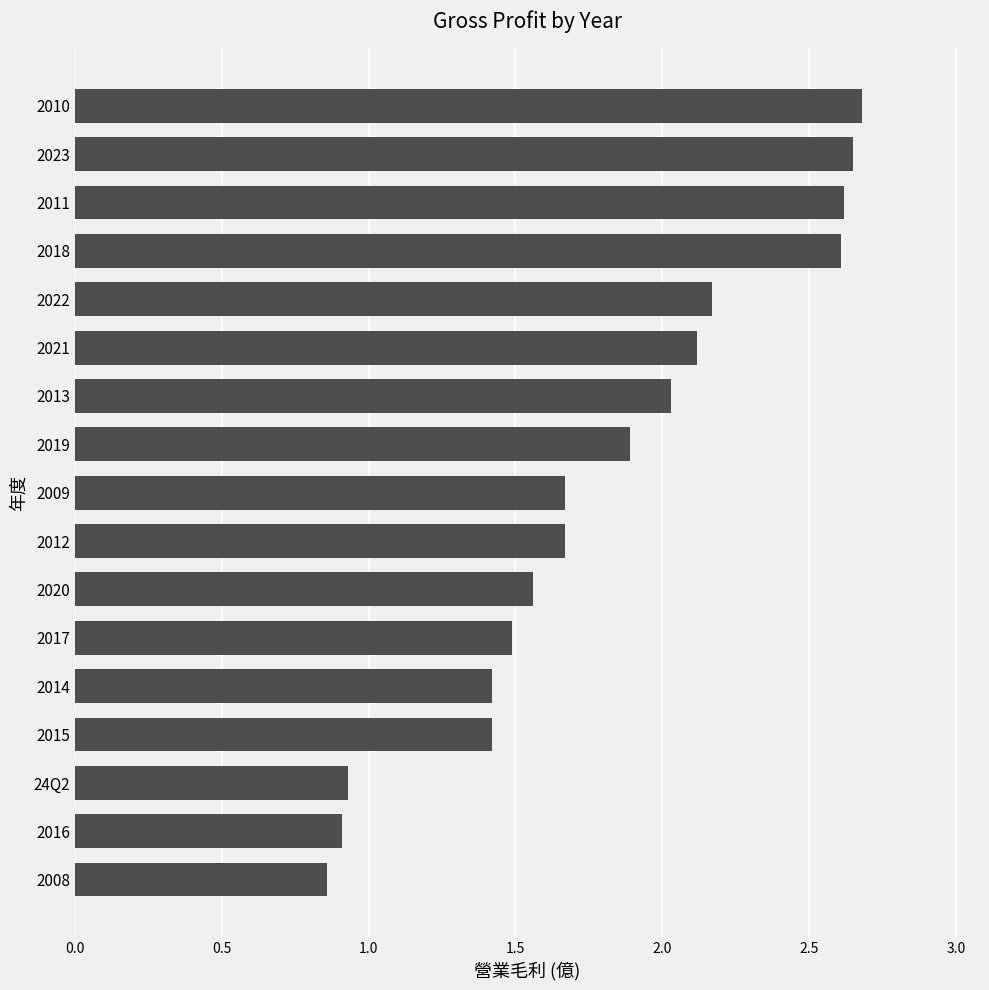

The chart shows a value of 0.5 at 2013. True or false?

False